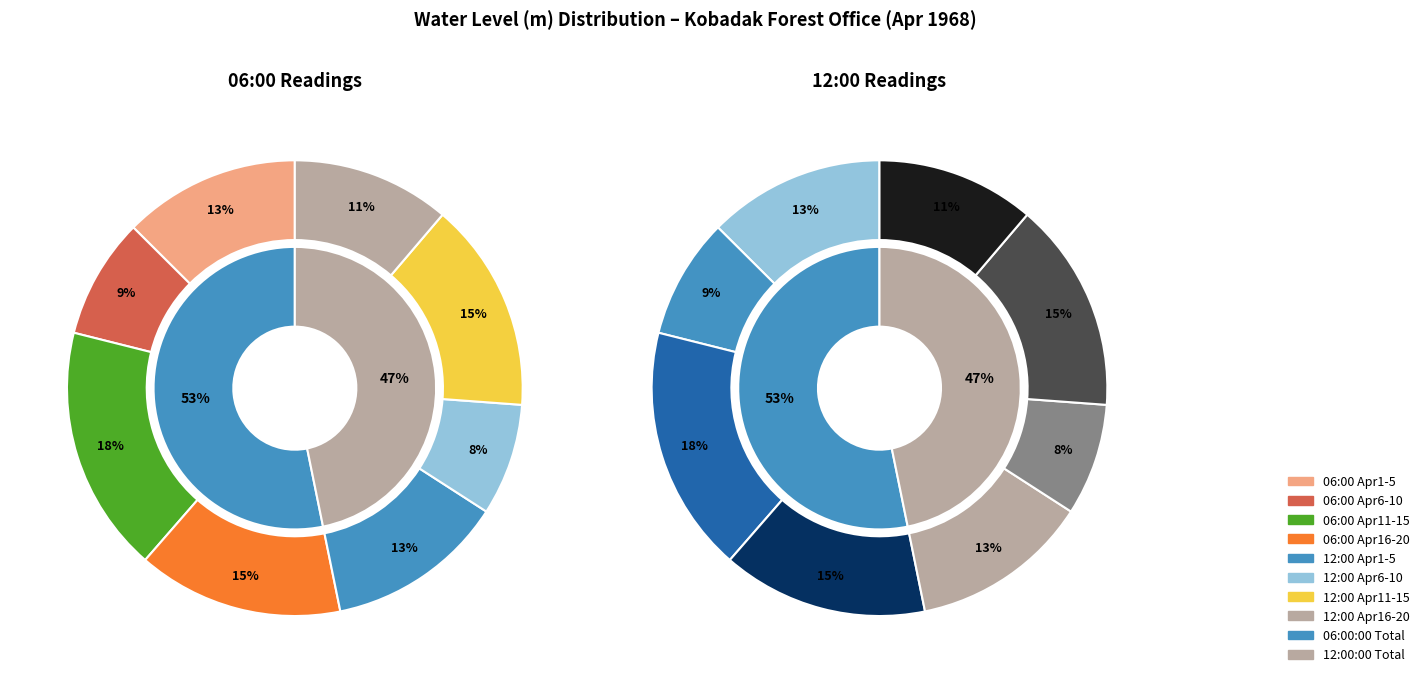

Count the number of slices in the pie.

20